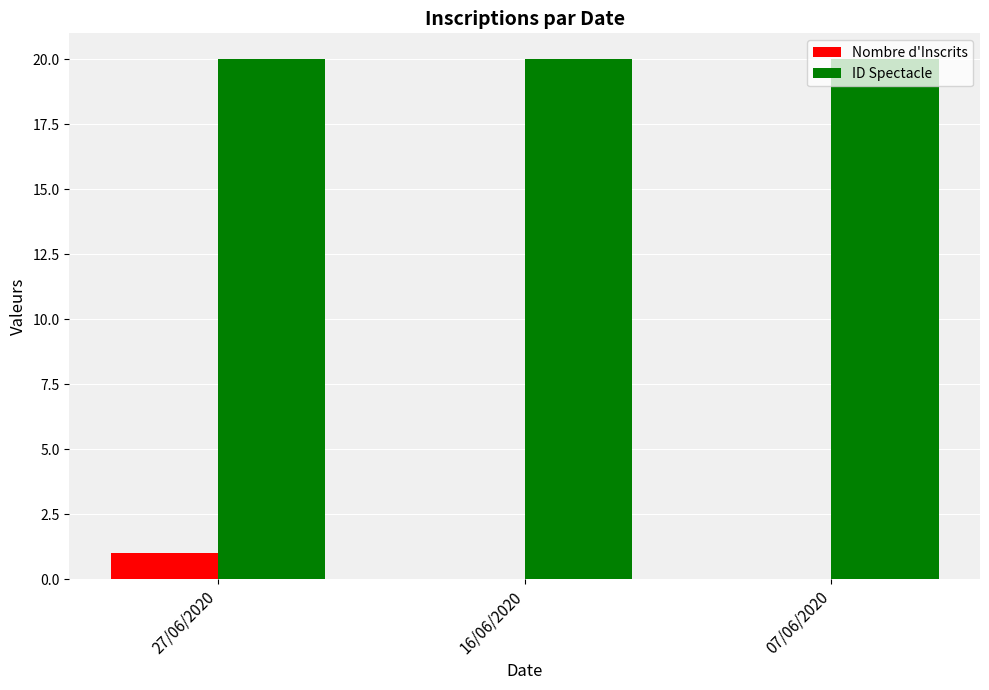

Reading right to left, list all the values displayed in this chart.

Nombre d'Inscrits: 0	0	1
ID Spectacle: 20	20	20